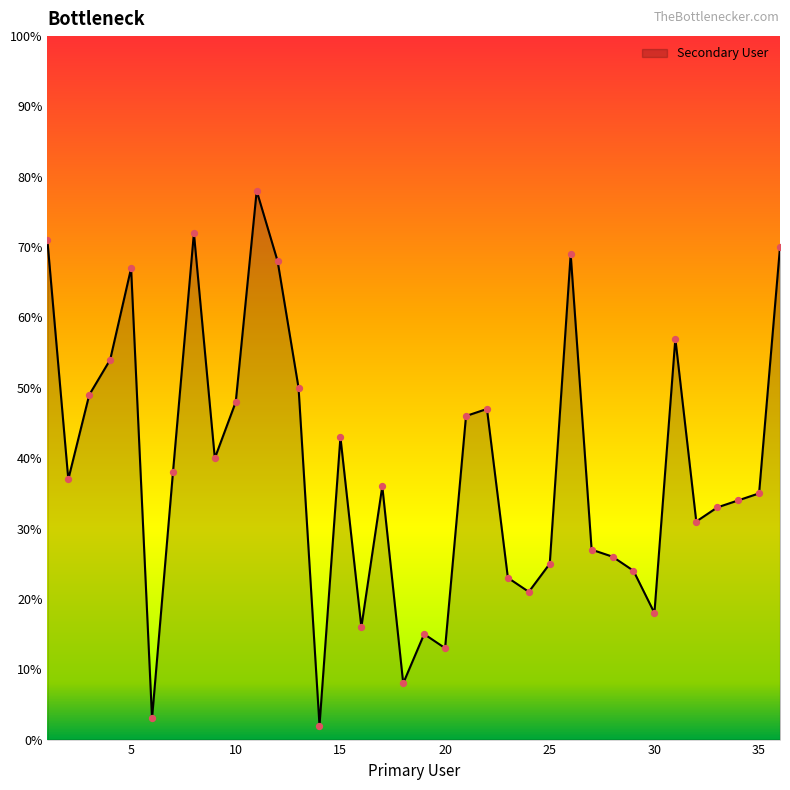

What is the difference between the maximum and minimum values?

76